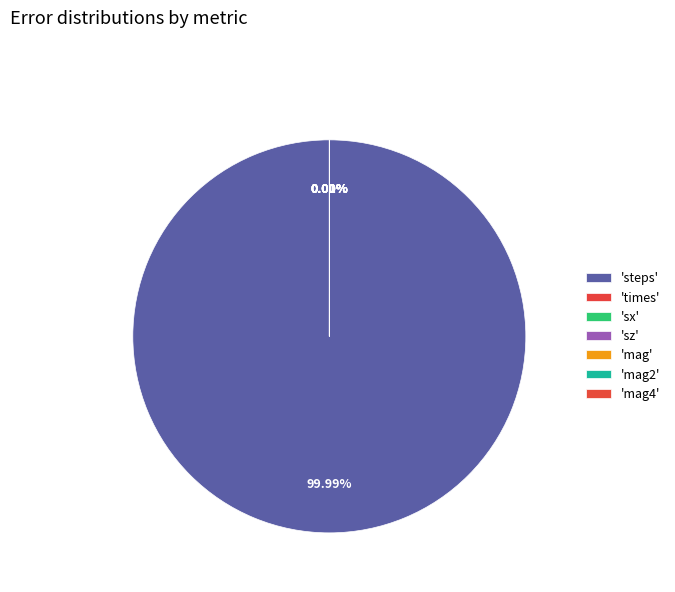

What portion of the pie excludes sz?

100.0%